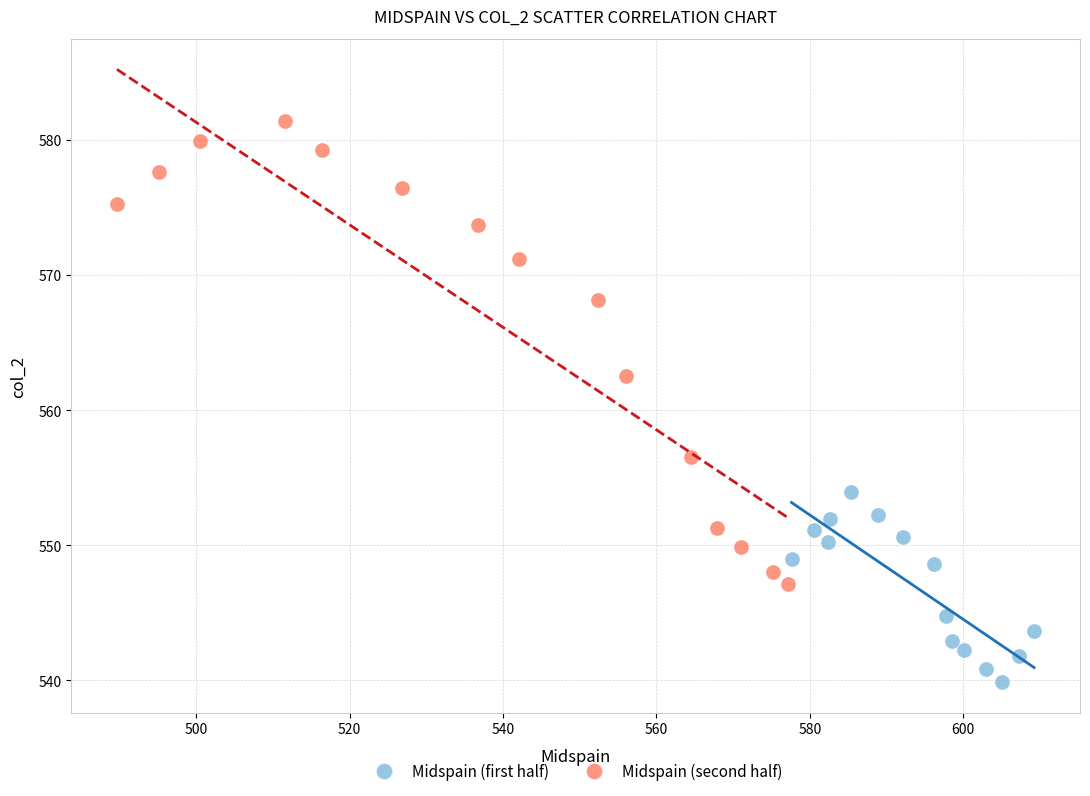

Which series reaches the minimum Y coordinate?

Midspain (first half)